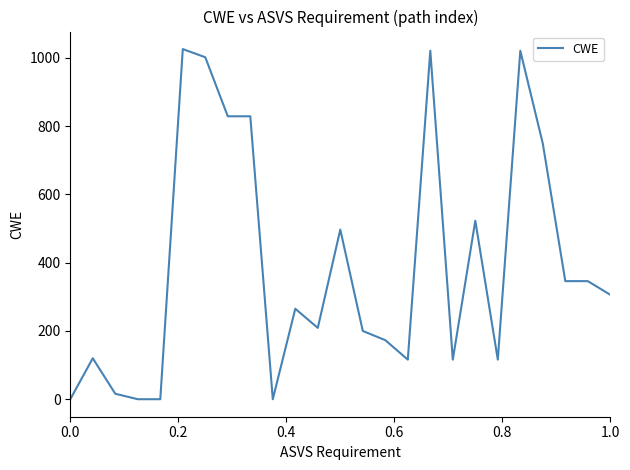

What is the difference between the maximum and minimum values?

1026